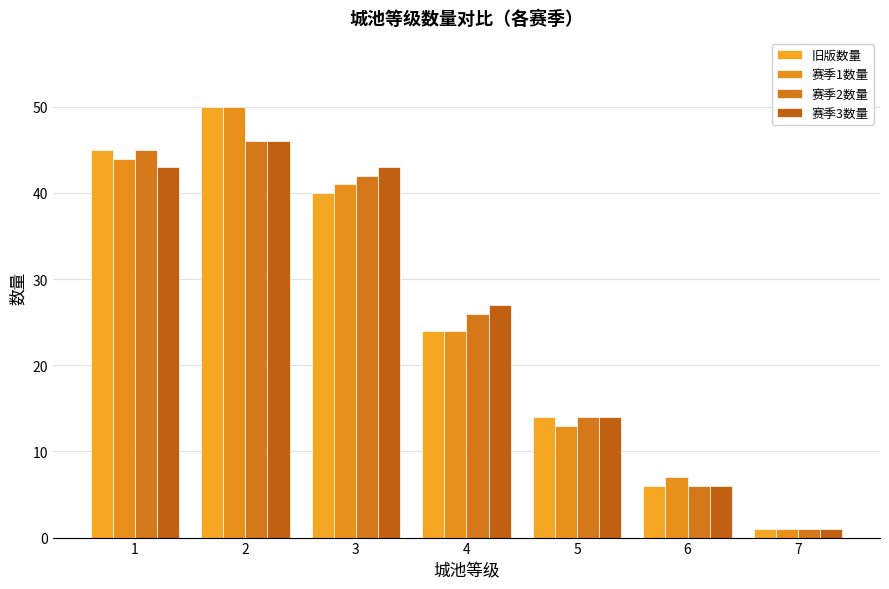

Which has a higher value, 3 or 2?

2